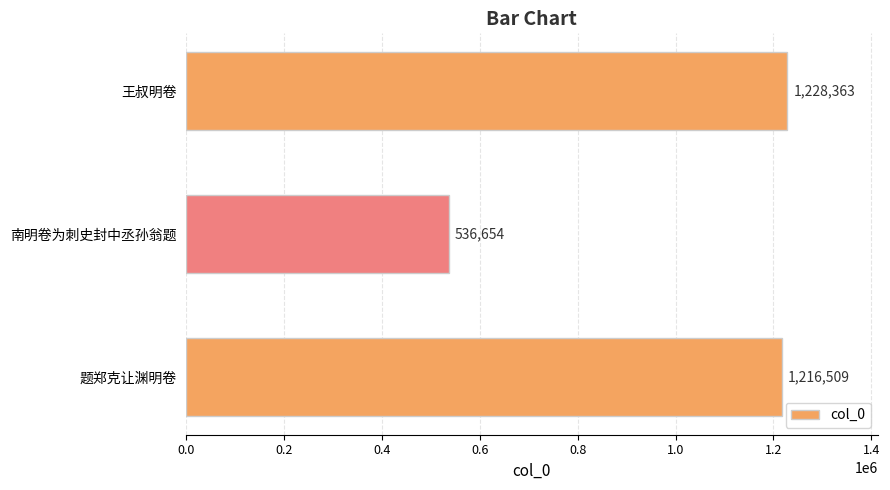

Reading bottom to top, extract all data points from this chart.

题郑克让渊明卷=1216509	南明卷为刺史封中丞孙翁题=536654	王叔明卷=1228363